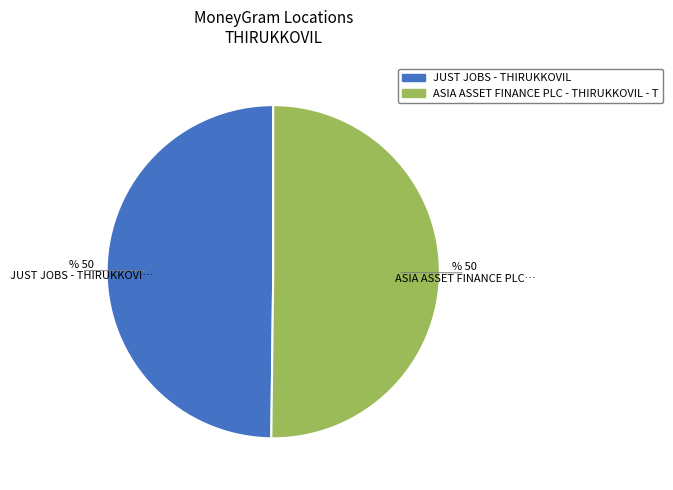

Count the number of slices in the pie.

2